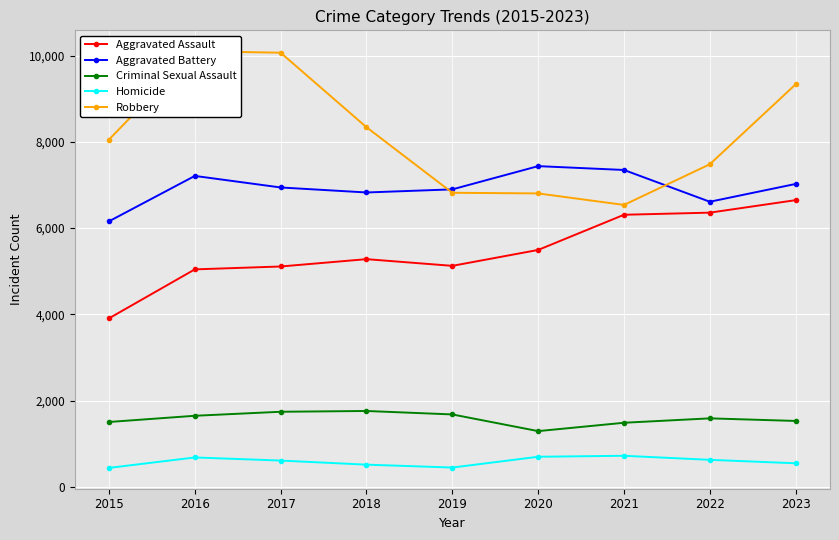

Reading left to right, transcribe all the data shown in this chart.

Aggravated Assault: 2015=3906	2016=5042	2017=5109	2018=5279	2019=5124	2020=5493	2021=6309	2022=6358	2023=6648
Aggravated Battery: 2015=6157	2016=7210	2017=6942	2018=6826	2019=6898	2020=7437	2021=7348	2022=6611	2023=7024
Criminal Sexual Assault: 2015=1502	2016=1646	2017=1739	2018=1757	2019=1677	2020=1290	2021=1484	2022=1586	2023=1526
Homicide: 2015=437	2016=679	2017=607	2018=512	2019=445	2020=695	2021=718	2022=624	2023=544
Robbery: 2015=8053	2016=10104	2017=10068	2018=8340	2019=6819	2020=6804	2021=6537	2022=7481	2023=9335